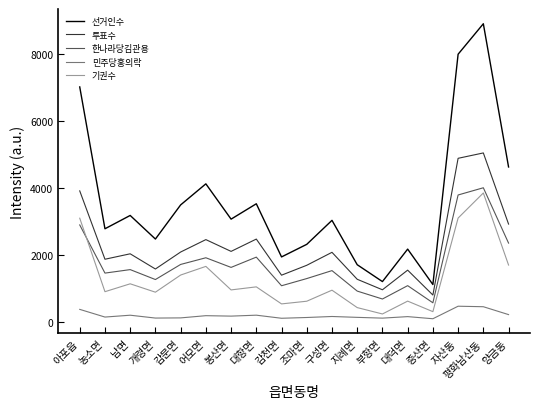

Which series has the largest range (max minus min)?

선거인수